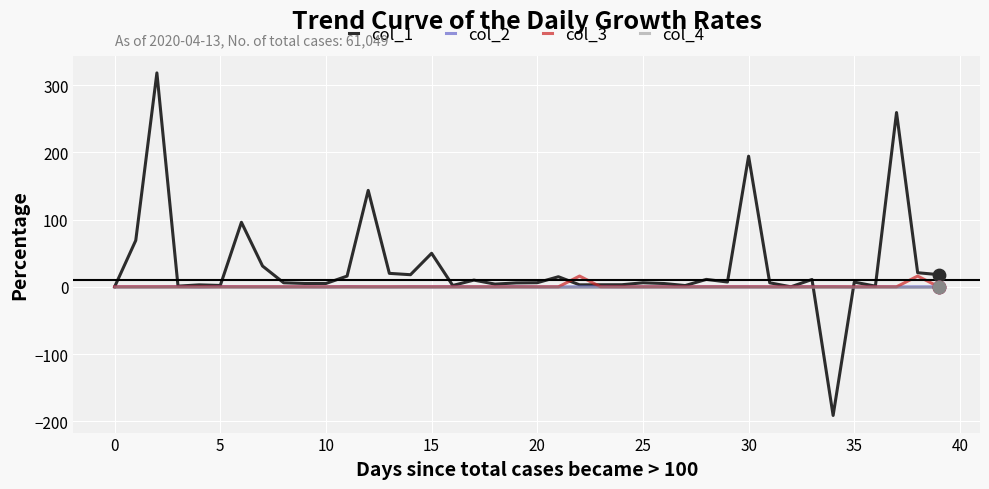

At how many categories does at least one series exceed 316?

1